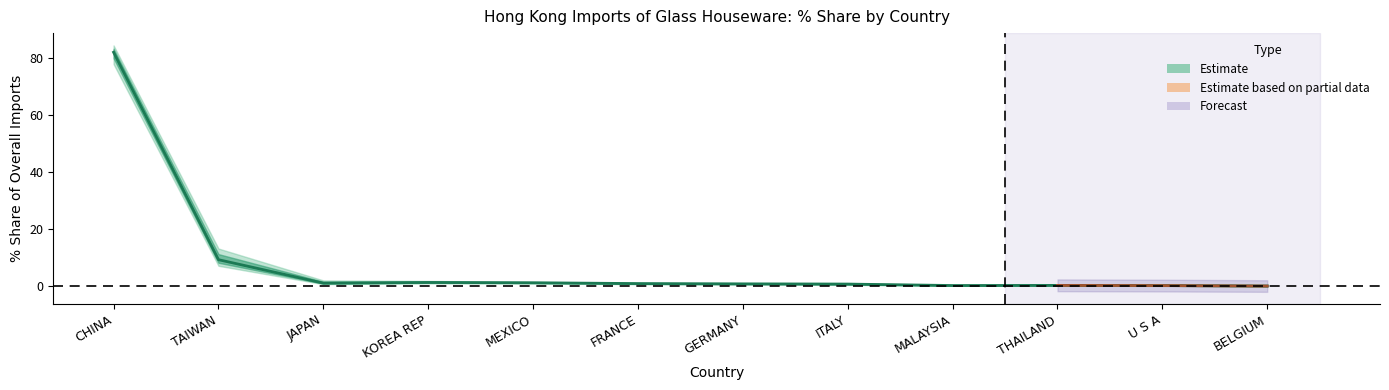

List the labels in order of value, smallest first.

BELGIUM, U S A, MALAYSIA, THAILAND, ITALY, GERMANY, FRANCE, JAPAN, MEXICO, KOREA REP, TAIWAN, CHINA